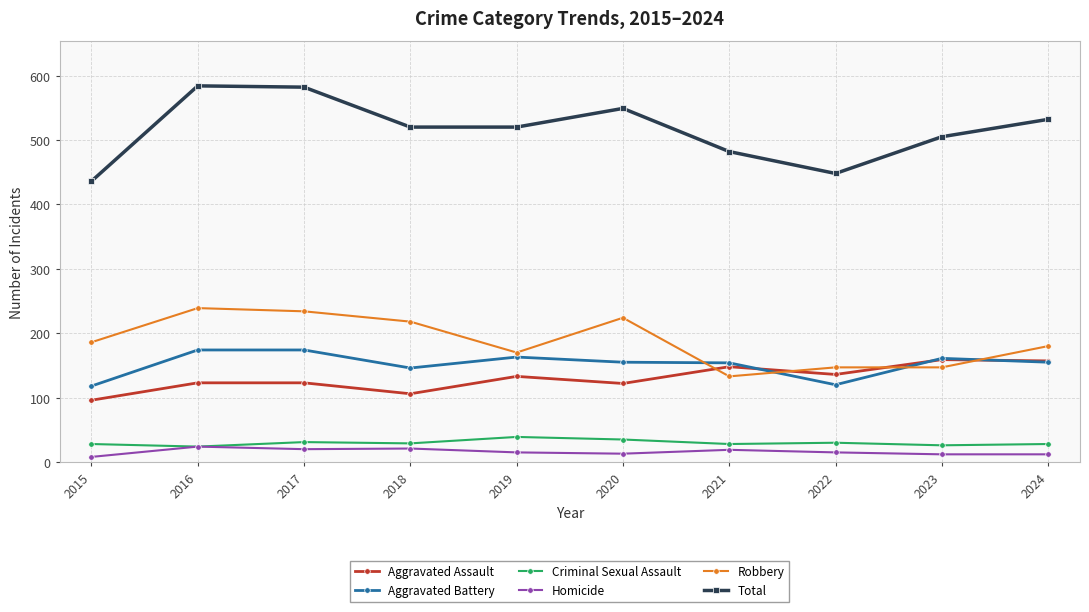

What is the minimum value shown in the chart?

8